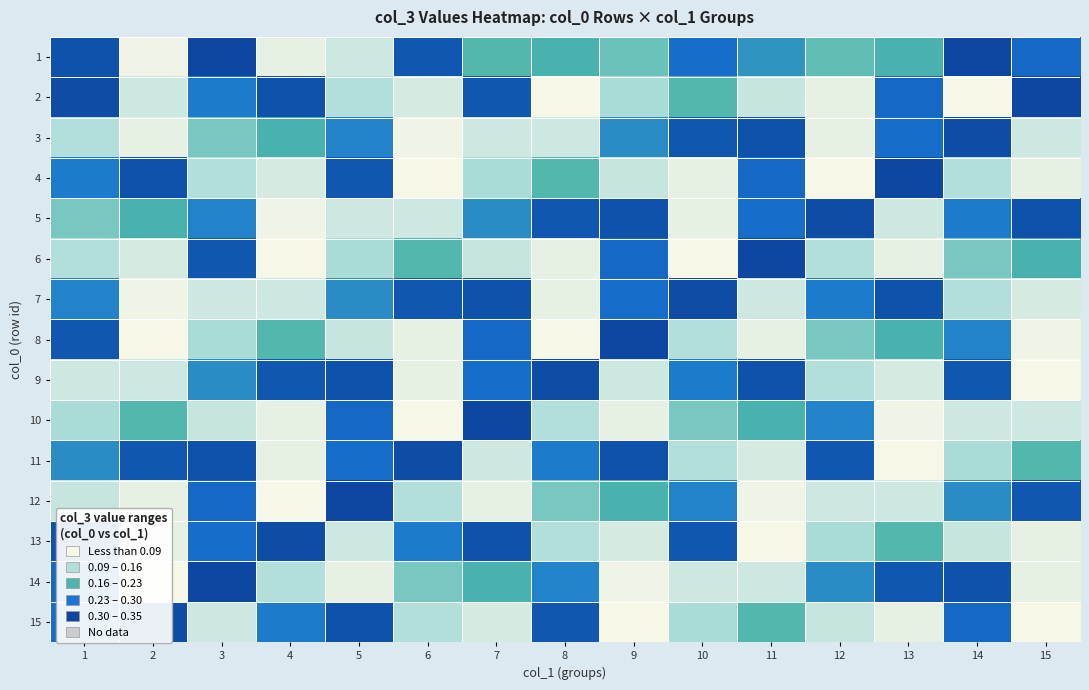

How many data points does each series have?

15